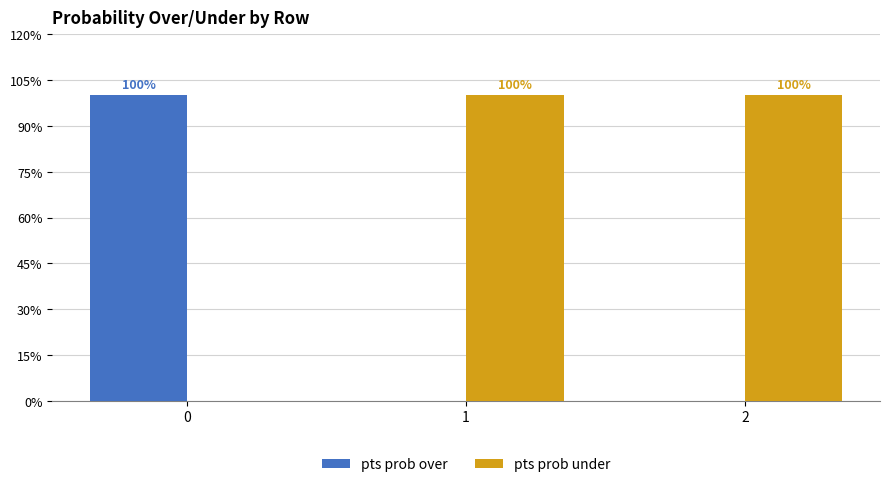

The pts prob over series shows 39 at 0. True or false?

False